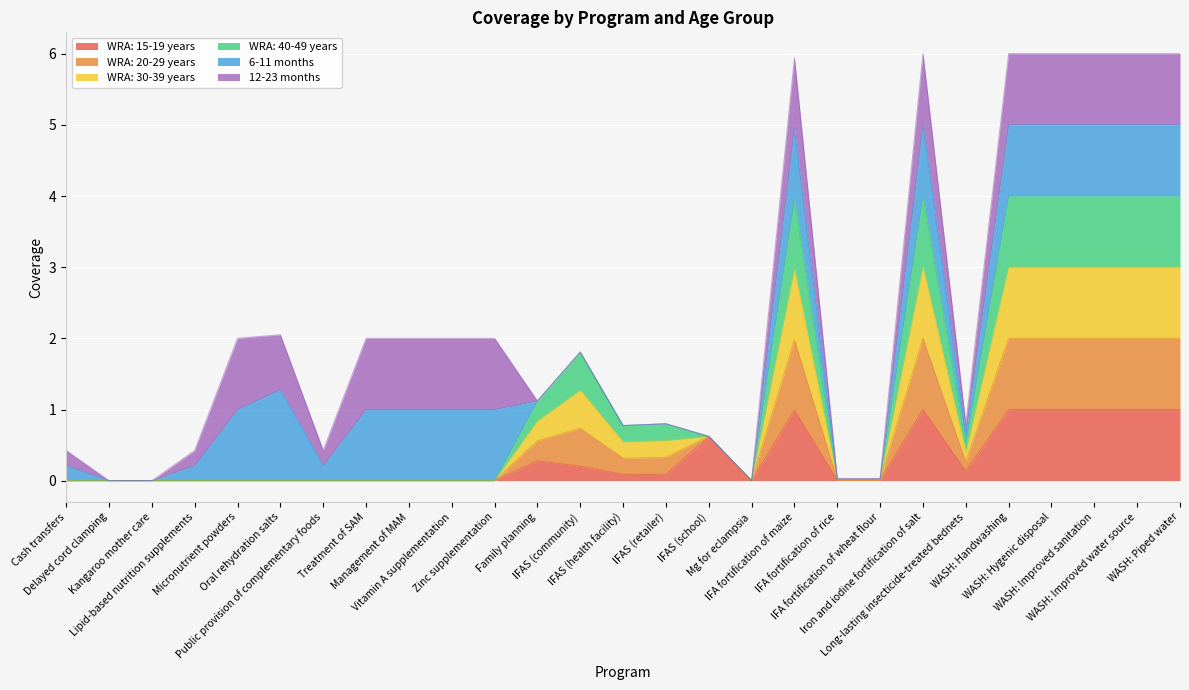

What is the label of the 2nd point from the left?

Delayed cord clamping